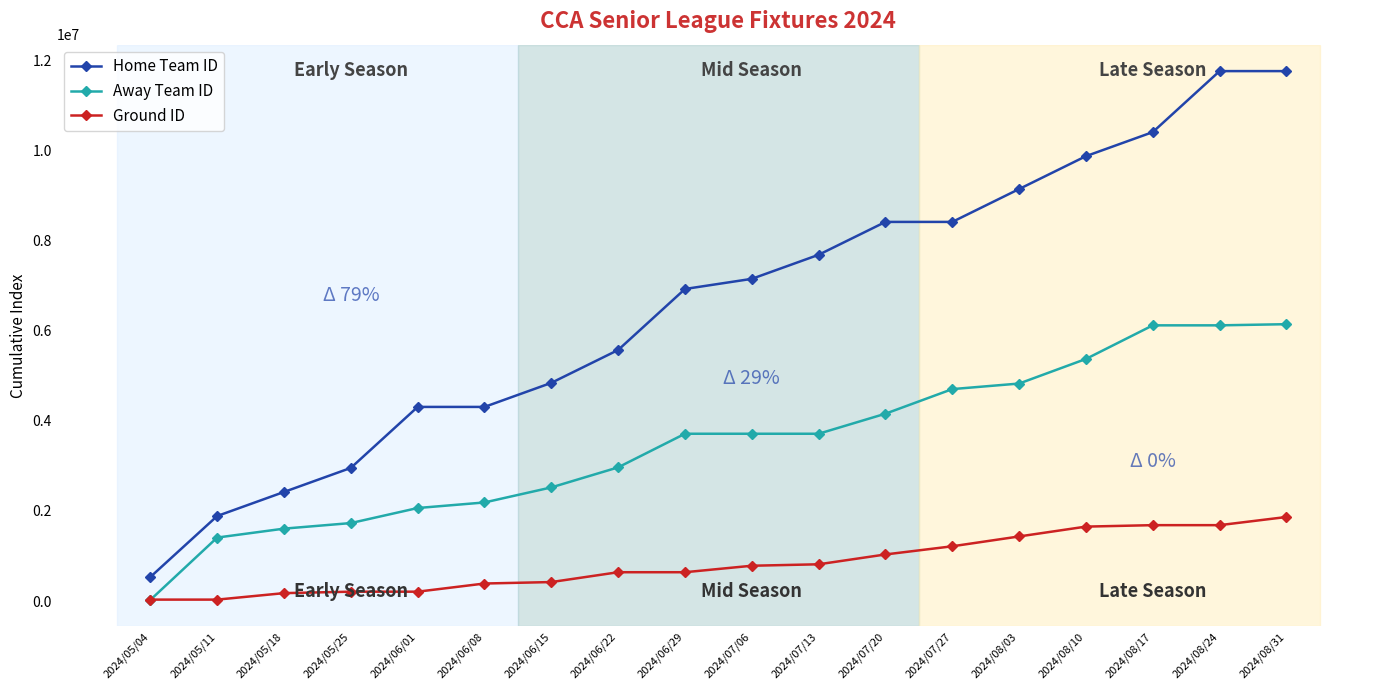

Which series has the largest total across all categories?

Home Team ID